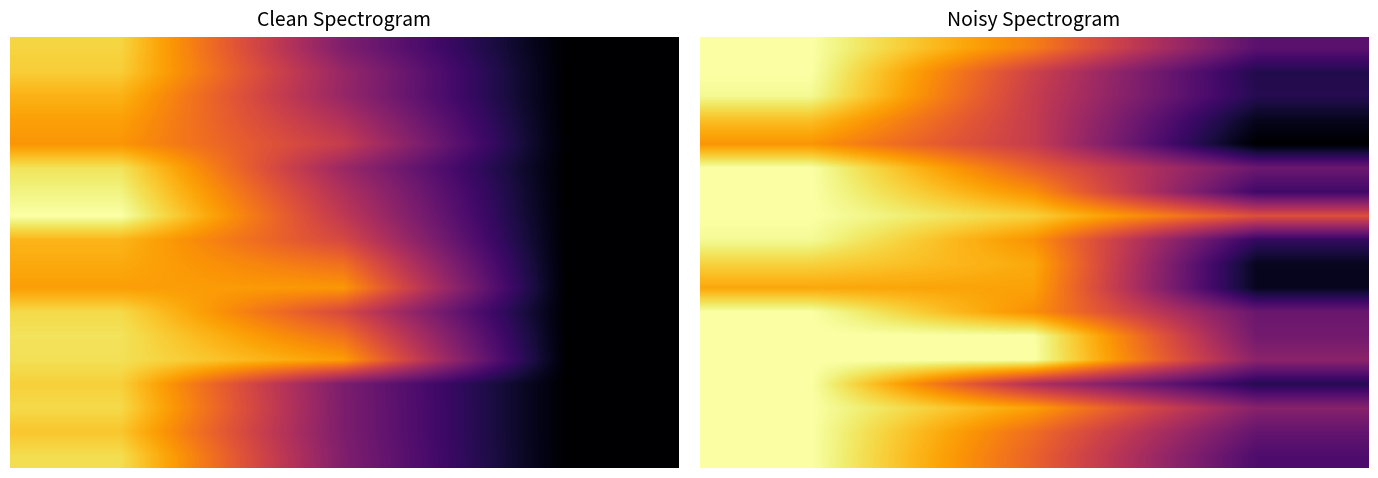

Read the 8 value at 2.0.

0.2